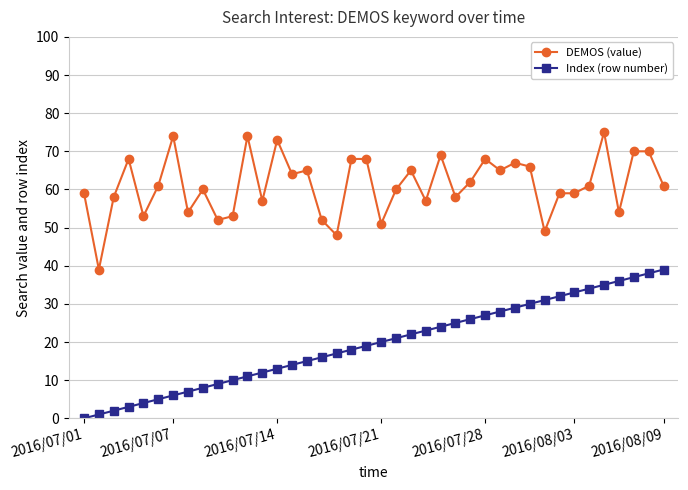

True or false: DEMOS (value) and Index (row number) intersect in this chart.

False